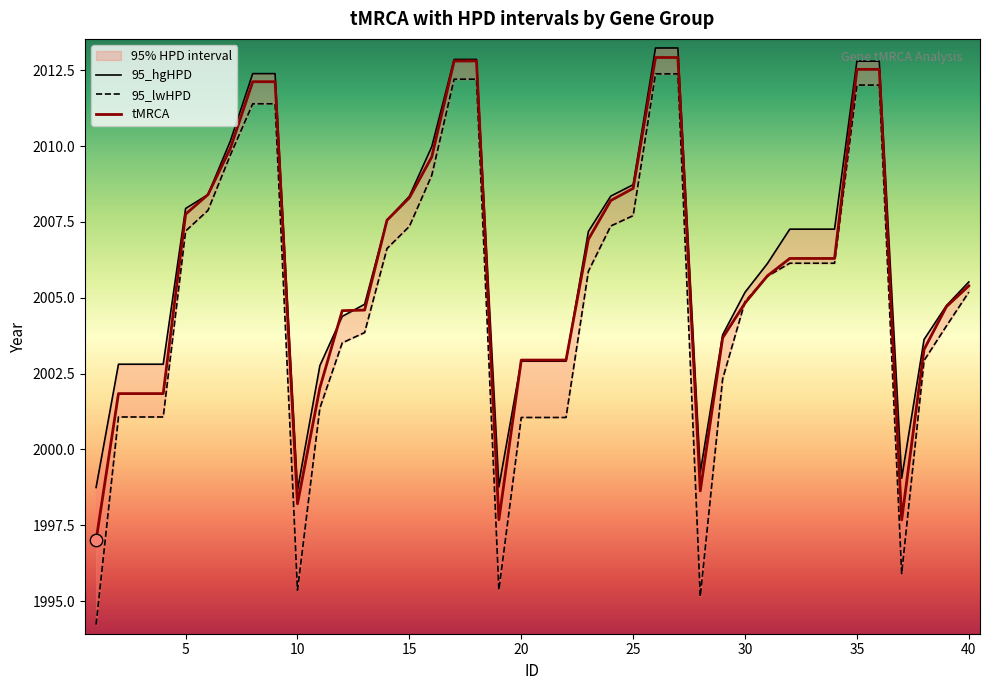

Which series contains the highest Y value?

95_hgHPD